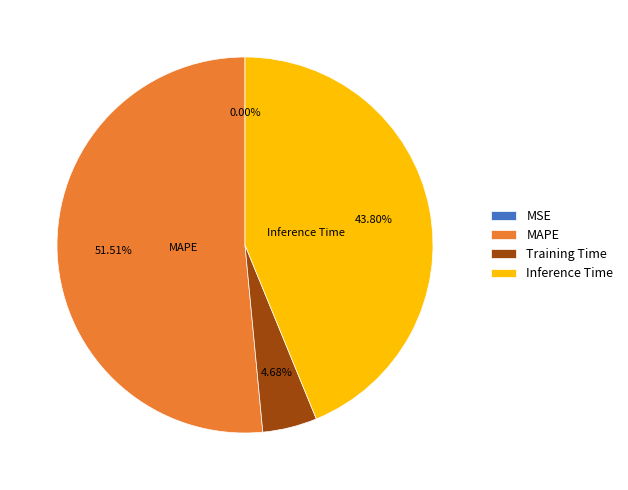

Which has a higher value, Inference Time or Training Time?

Inference Time